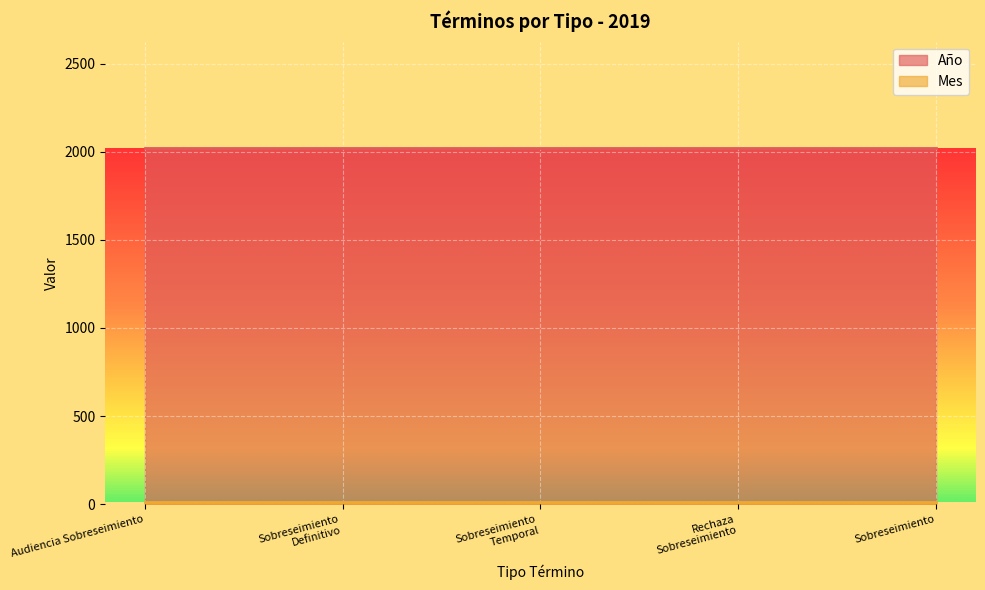

What is the spread (max minus min) of values at Audiencia De Sobreseimiento.?

2009